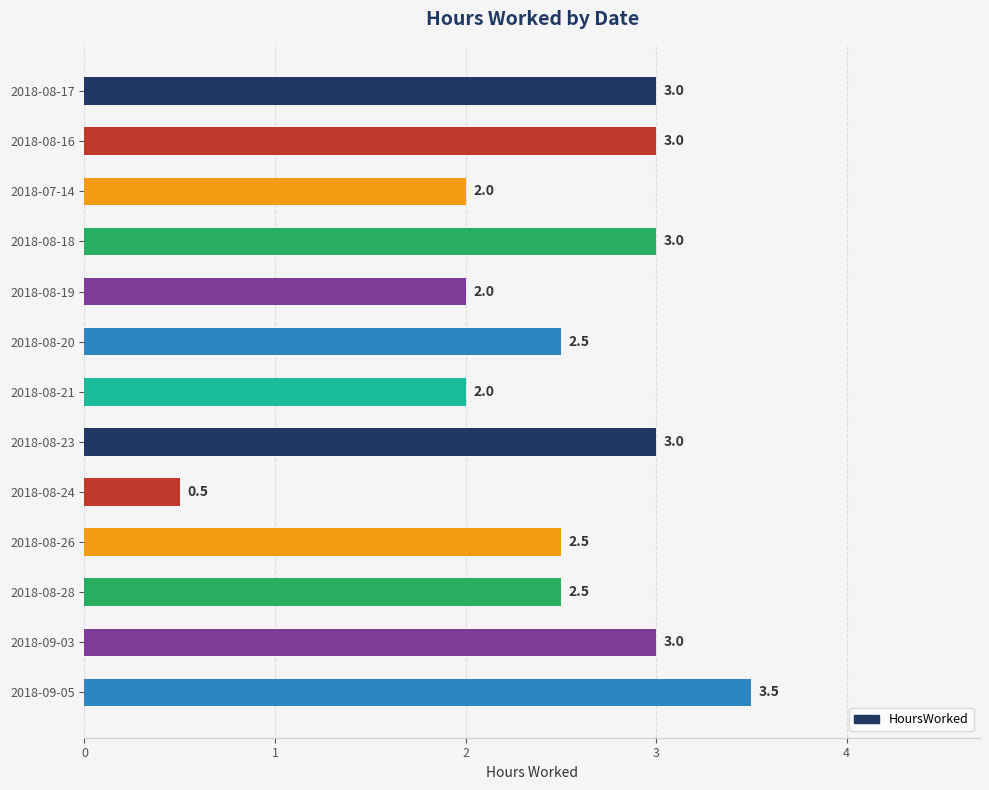

What is the difference between the second highest and second lowest values?

1.0